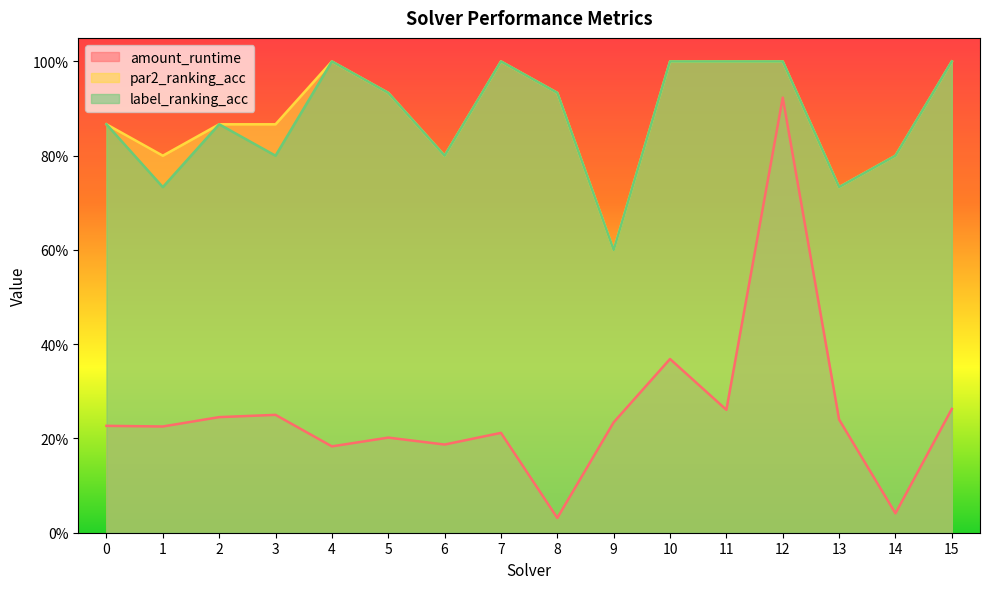

At which category is the sum across all series the highest?

12